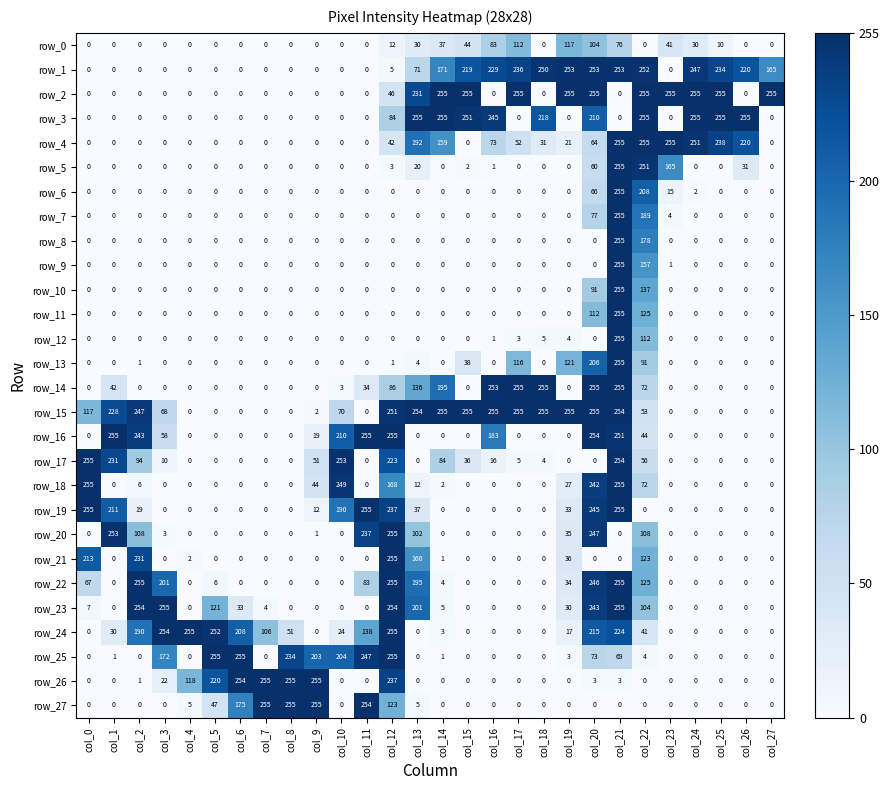

What is the total value across all series at col_26?

726